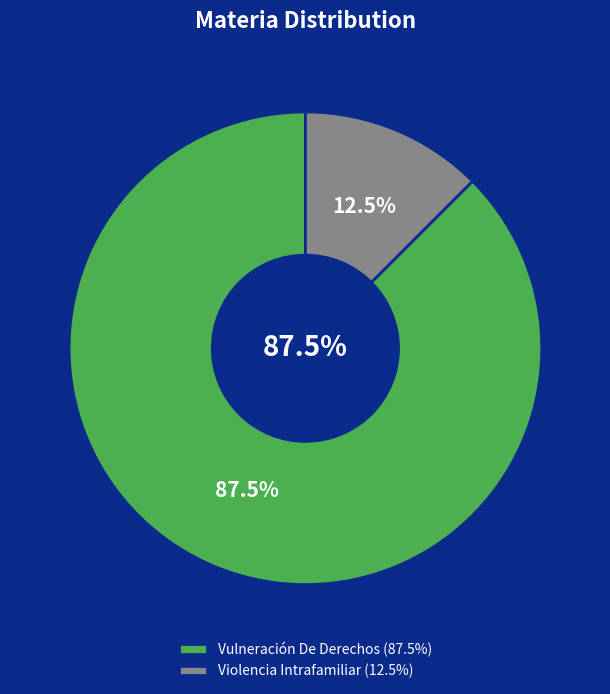

How many segments does this pie chart have?

2